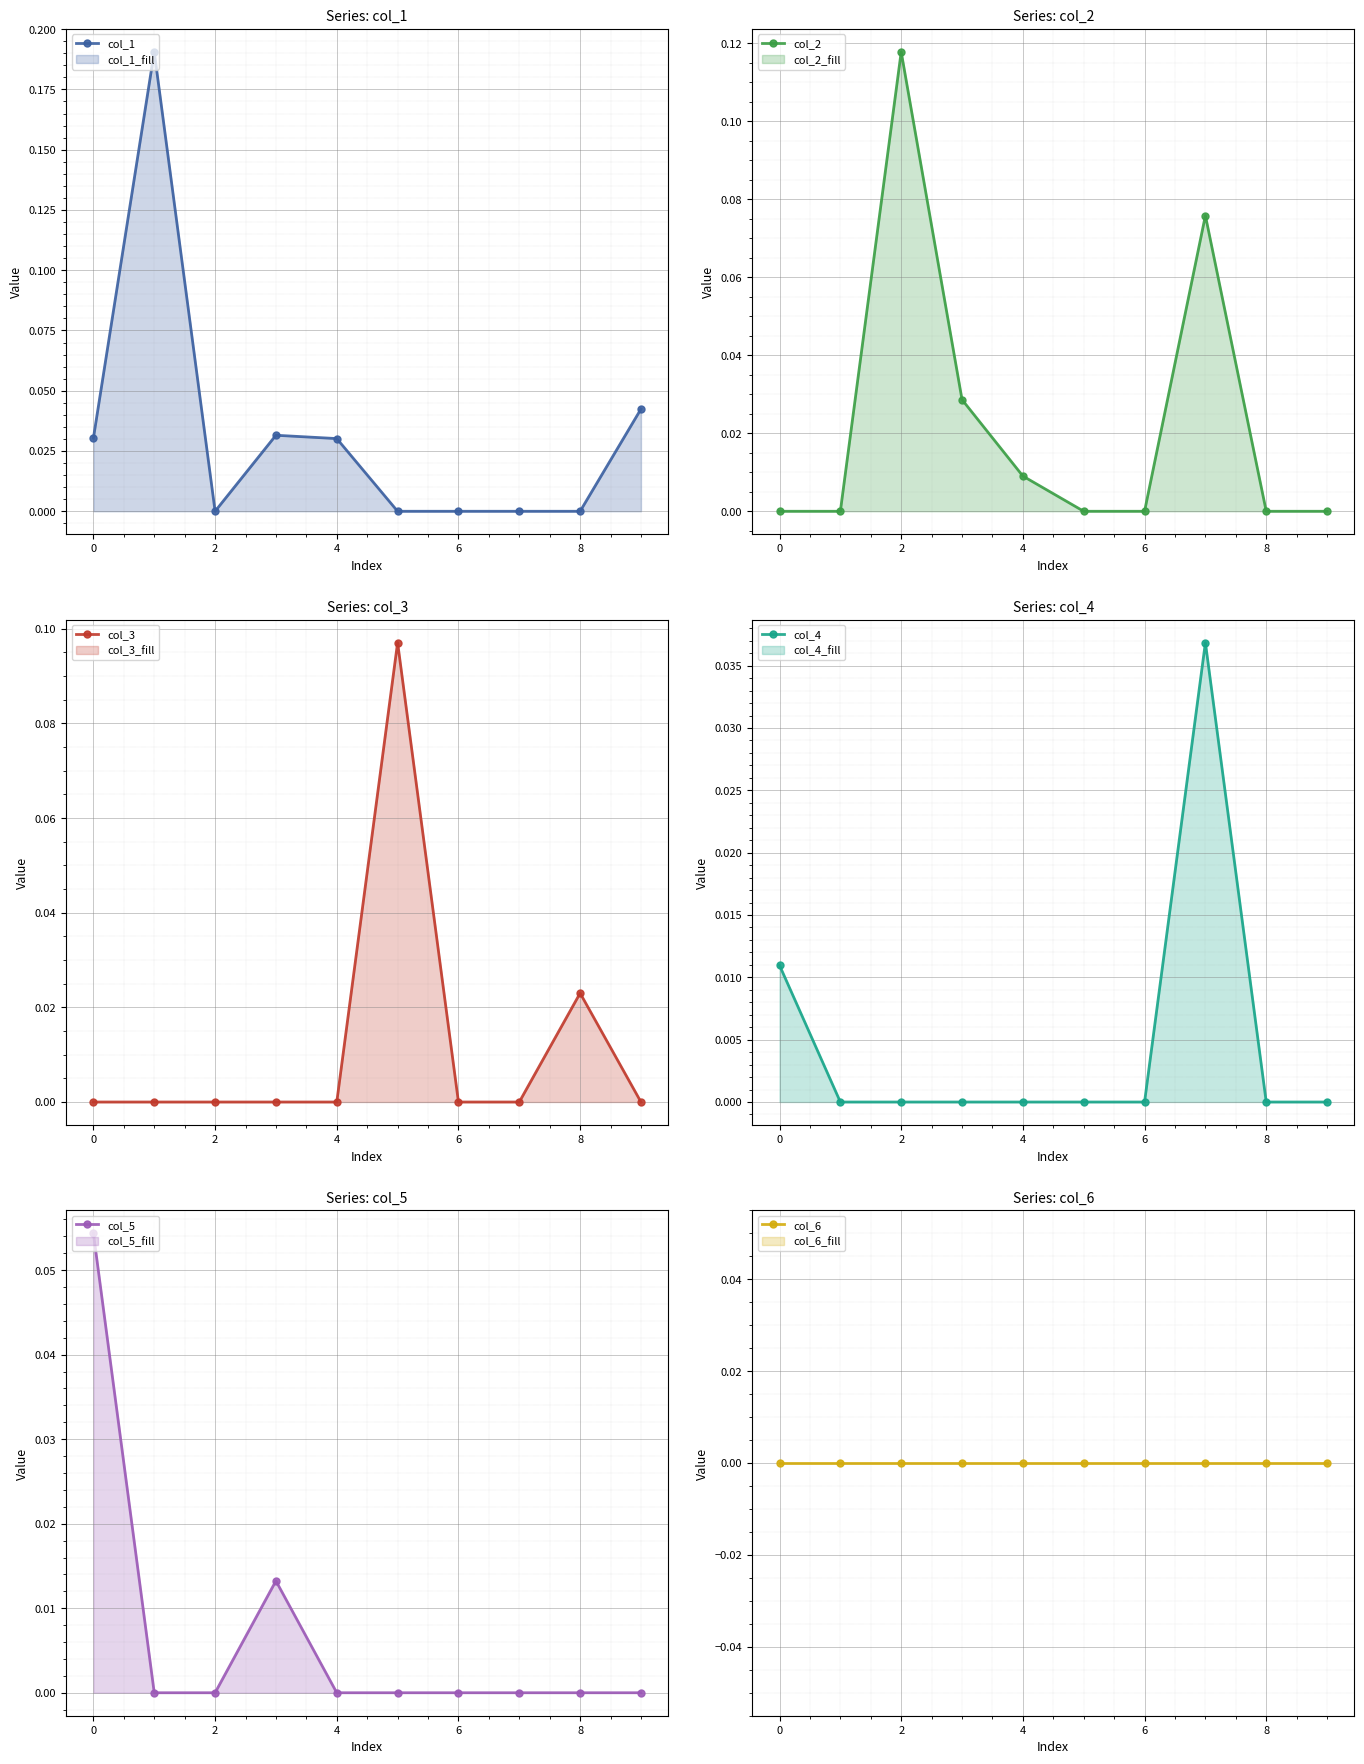

What is the difference between the second highest and second lowest values in the col_2 series?

0.1